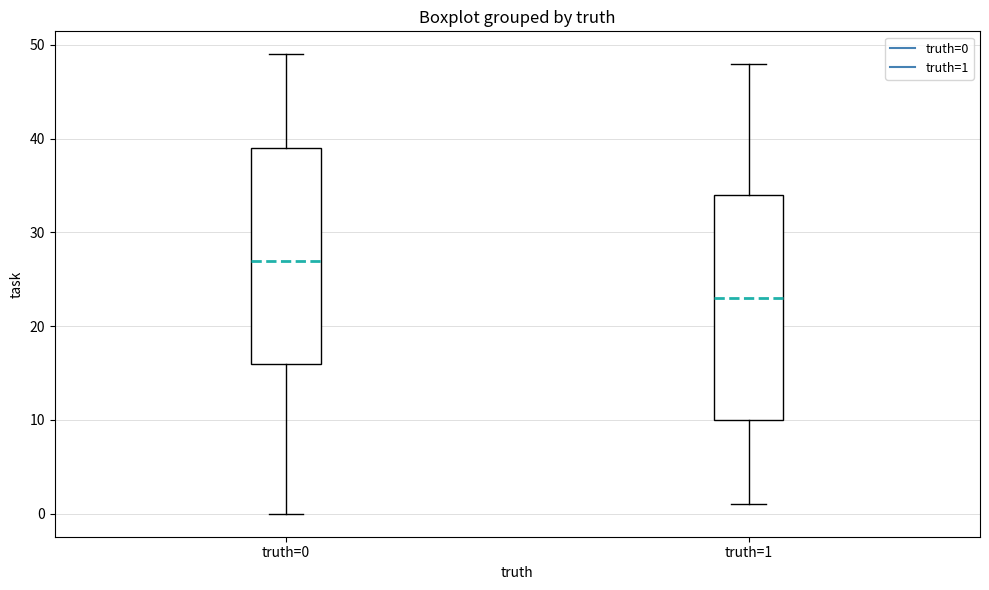

Which box's median line is the highest?

truth=0